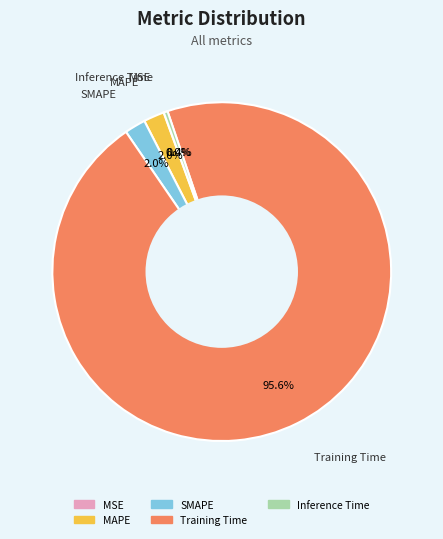

Which category has the biggest portion of the pie?

Training Time